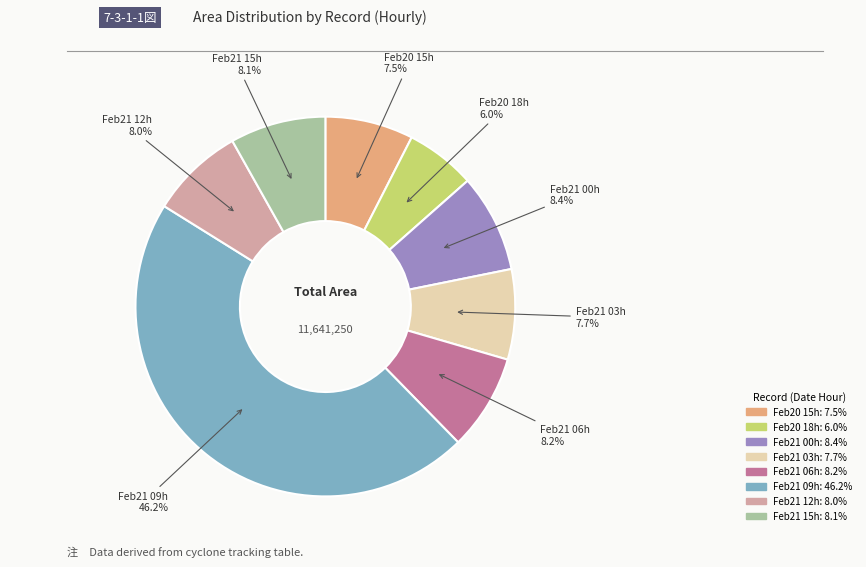

What is the smallest slice in the pie chart?

Feb20 18h